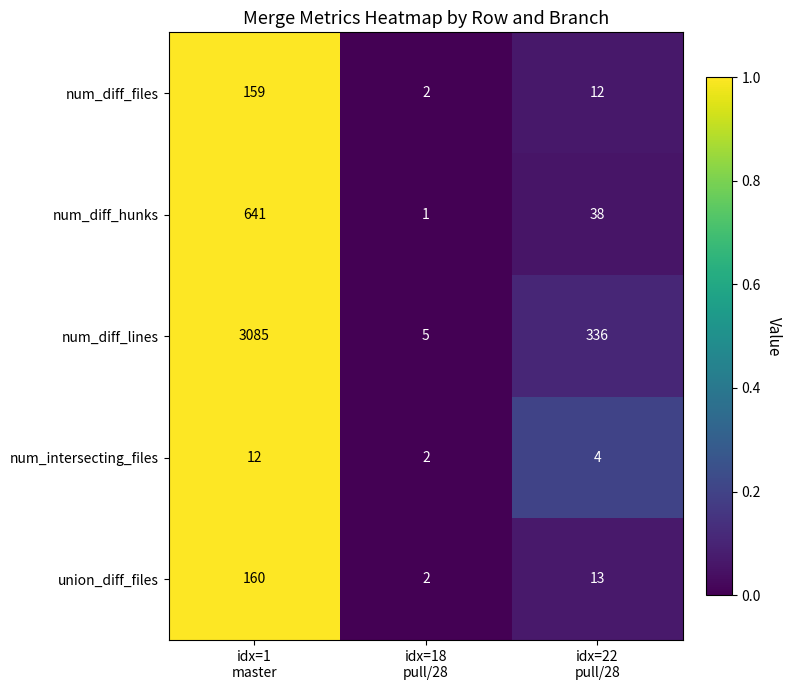

Which series has the largest total across all categories?

num_diff_lines